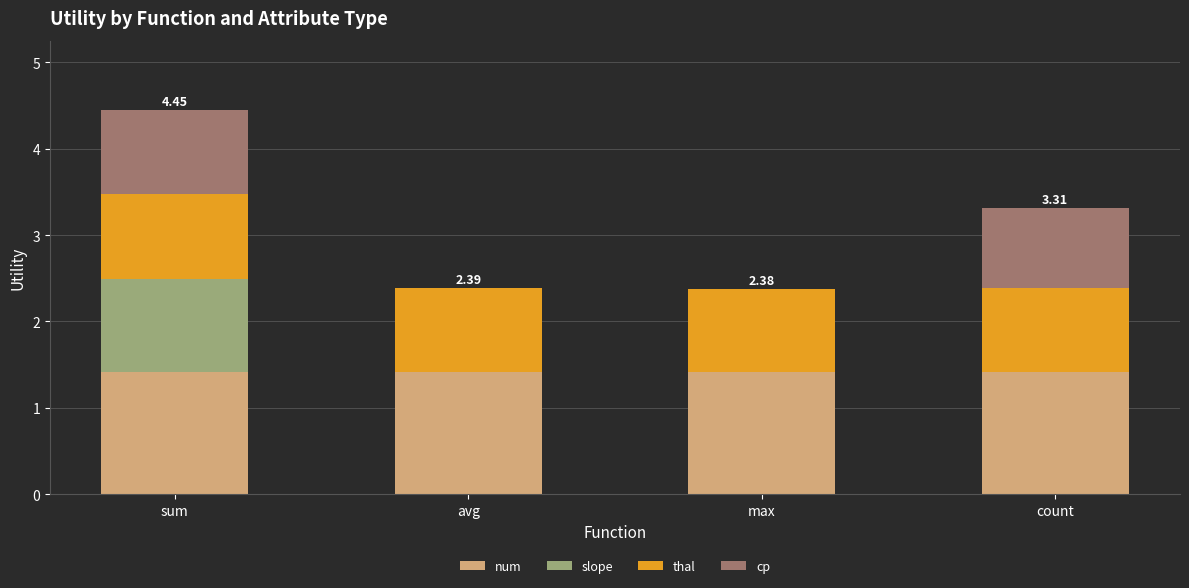

What is the sum of the num values at count and sum?

2.8